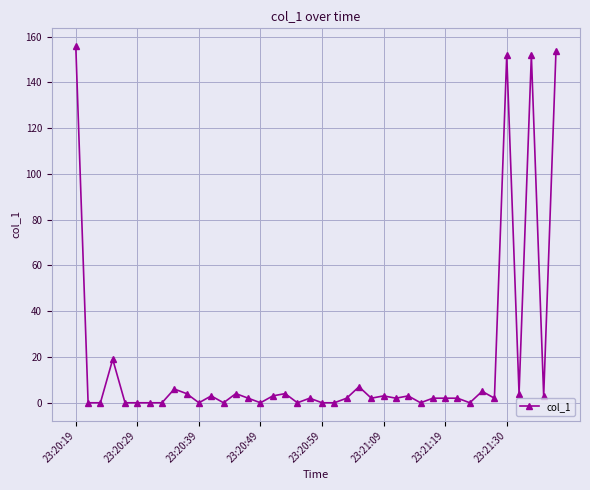

What is the difference between the second highest and minimum values?

153.8